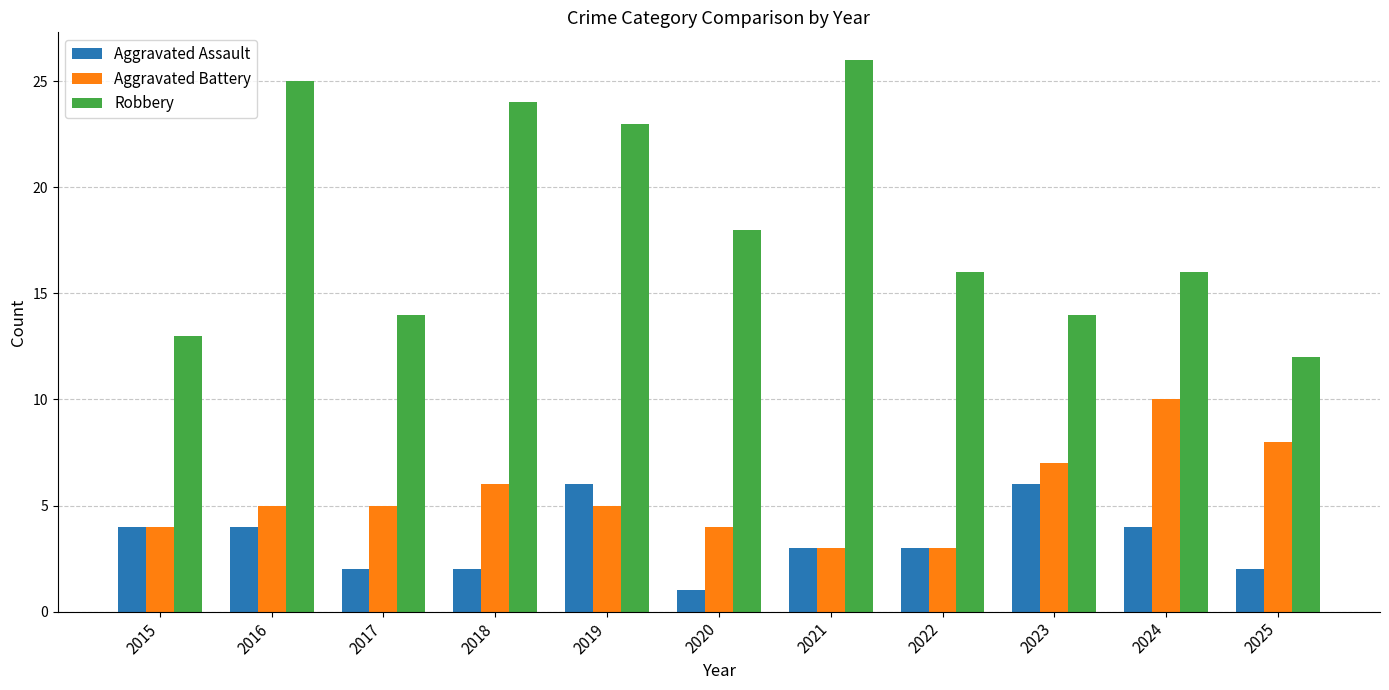

Reading right to left, extract all data points from this chart.

Aggravated Assault: 2025=2	2024=4	2023=6	2022=3	2021=3	2020=1	2019=6	2018=2	2017=2	2016=4	2015=4
Aggravated Battery: 2025=8	2024=10	2023=7	2022=3	2021=3	2020=4	2019=5	2018=6	2017=5	2016=5	2015=4
Robbery: 2025=12	2024=16	2023=14	2022=16	2021=26	2020=18	2019=23	2018=24	2017=14	2016=25	2015=13